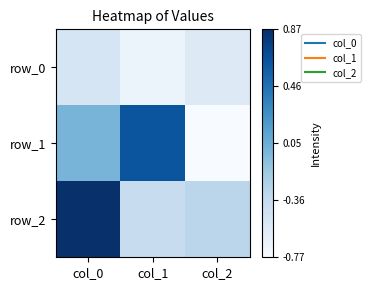

How many values in row_1 are above zero?

2